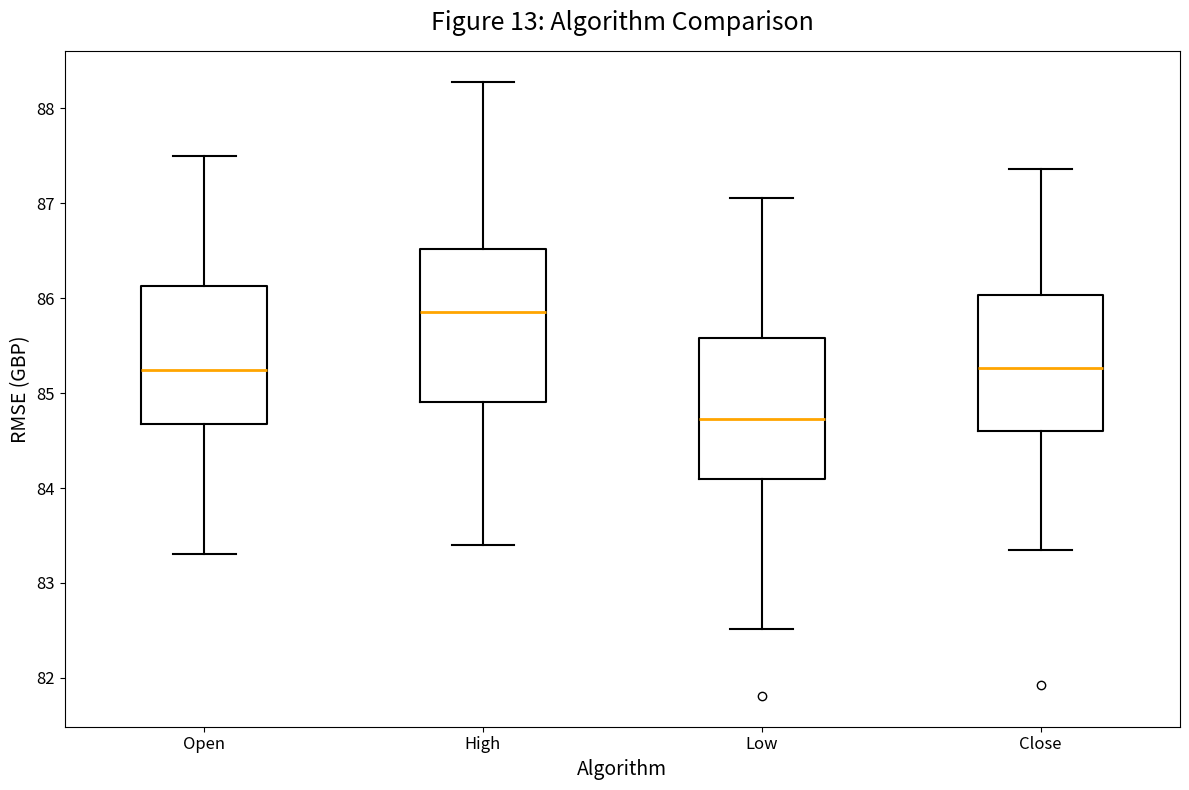

Reading left to right, read every box against the y-axis: the position of its median line, the range the box covers, and the ends of its whiskers. The values are not printed on the chart, so give them approximately, as read against the axis.

Open: median 85.2, box 84.7 to 86.1, whiskers 83.3 to 87.5
High: median 85.9, box 84.9 to 86.5, whiskers 83.4 to 88.3
Low: median 84.7, box 84.1 to 85.6, whiskers 82.5 to 87.1
Close: median 85.3, box 84.6 to 86.0, whiskers 83.4 to 87.4